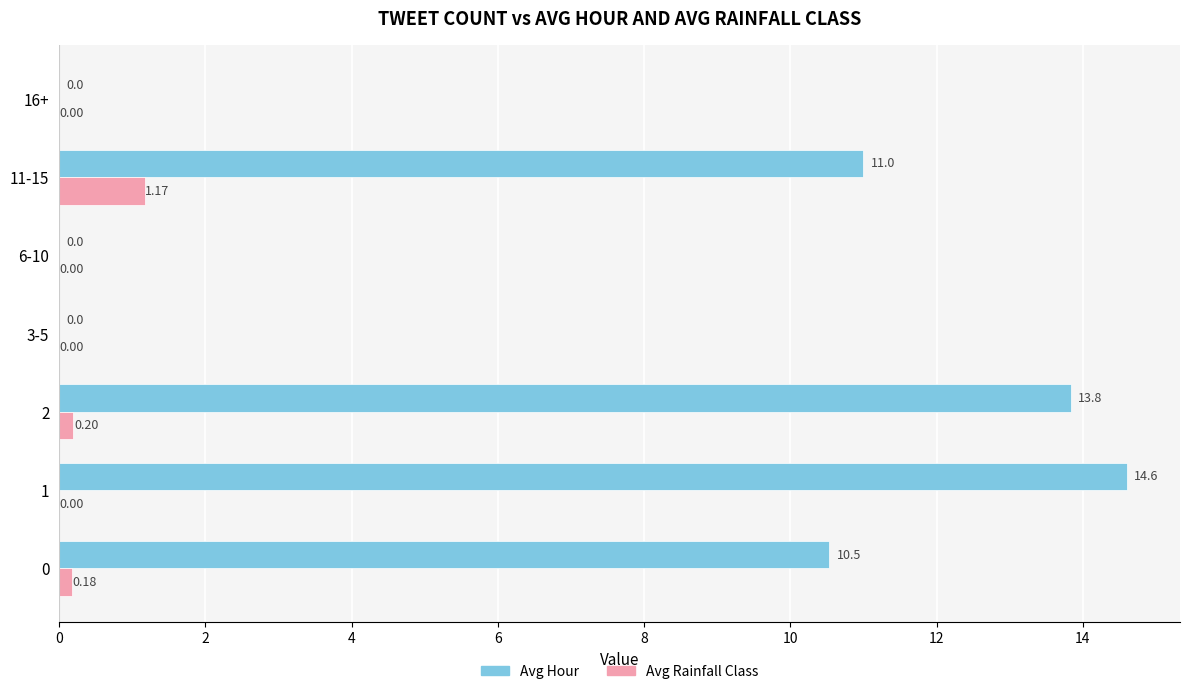

Is the value of Avg Rainfall Class at 3-5 greater than the value of Avg Hour at 11-15?

No